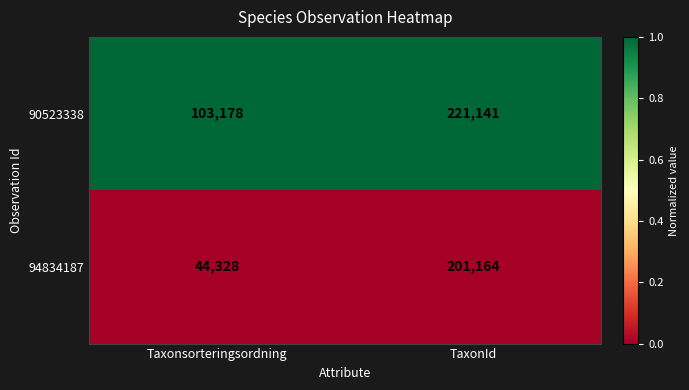

Reading right to left, list all the values displayed in this chart.

90523338: 221141	103178
94834187: 201164	44328